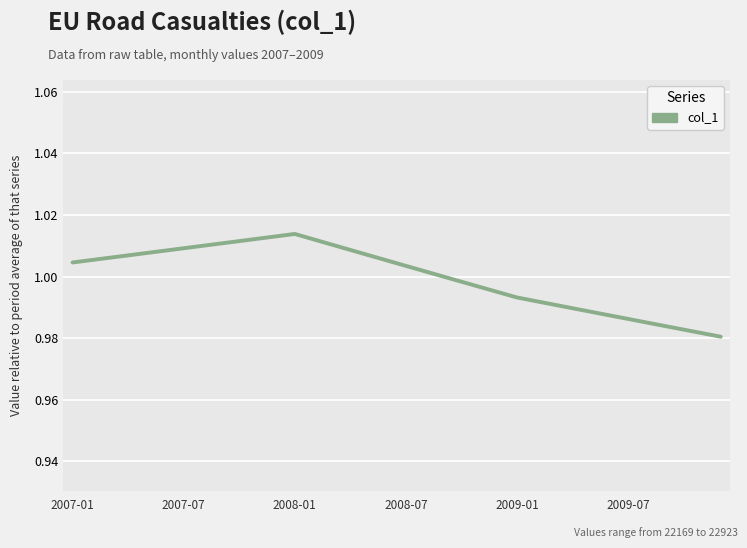

What is the value of the 29th point from the left?

1.0